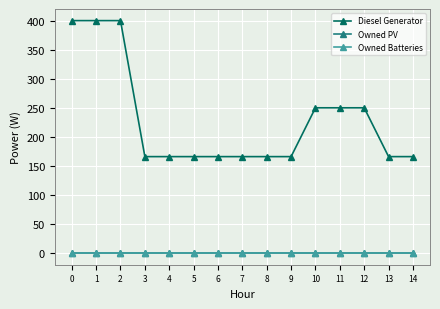

At 12, list the series in order from smallest to largest.

Owned PV, Owned Batteries, Diesel Generator